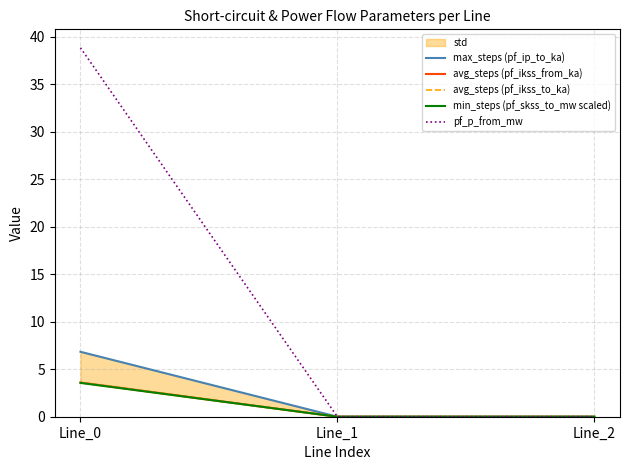

Which has a higher value, Line_1 or Line_0?

Line_0